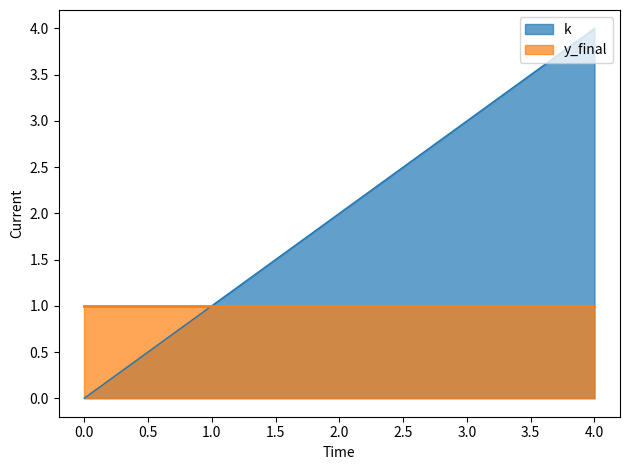

Which series has the widest spread of values?

k